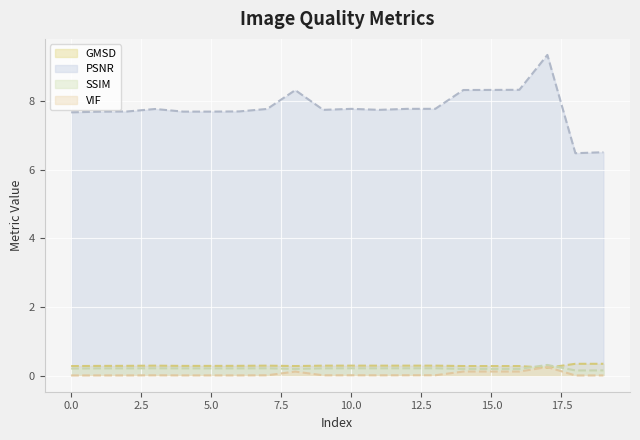

List the series in order of their peak value, lowest first.

VIF, SSIM, GMSD, PSNR